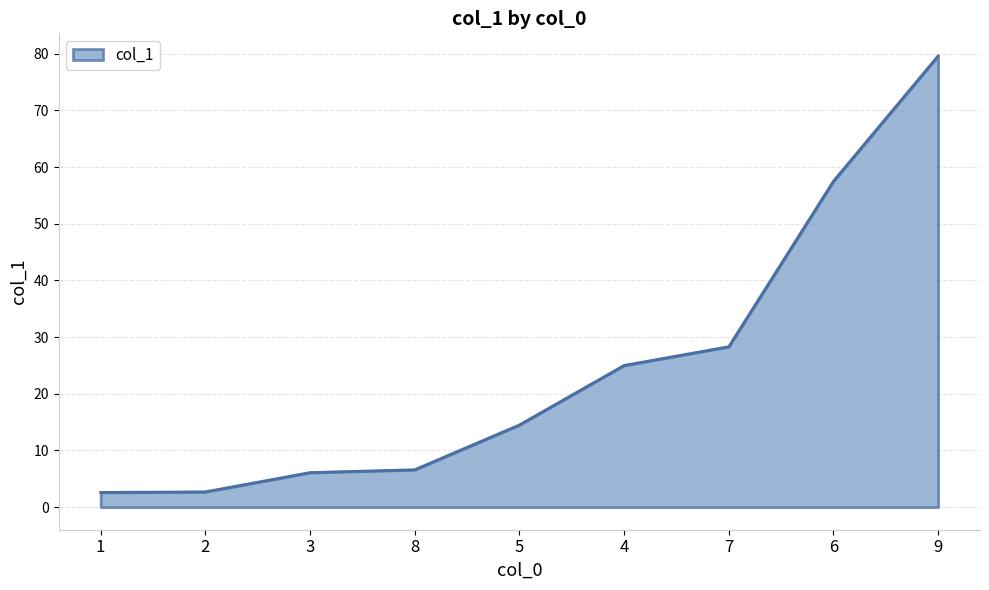

What is the change in value from 5 to 7?

+13.8